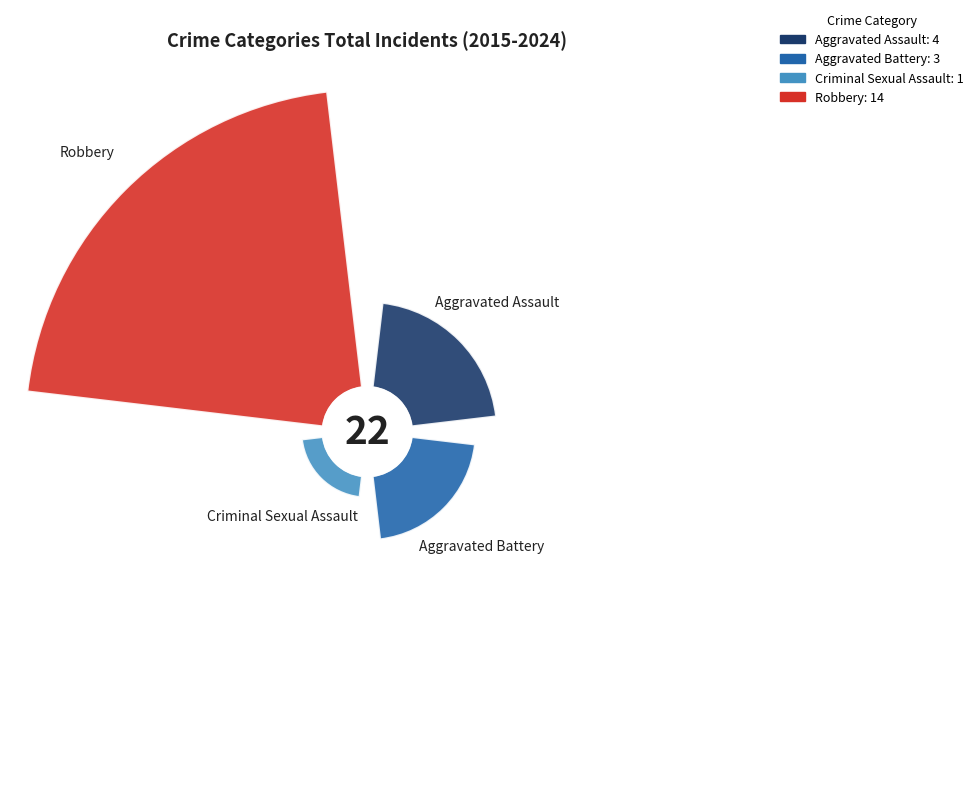

To the nearest percent, what percentage of the pie is Criminal Sexual Assault?

5%